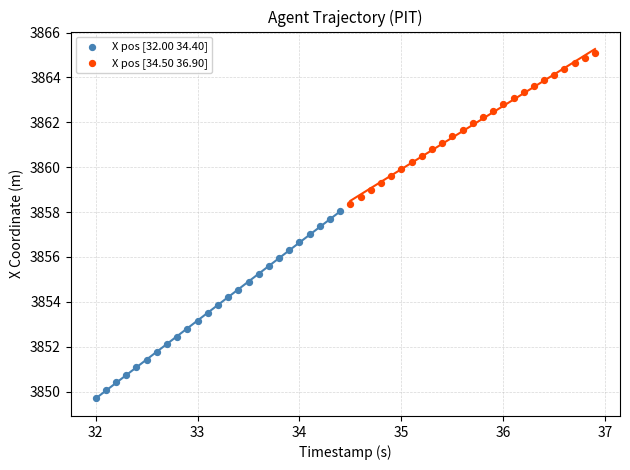

What are all the series names shown in the legend?

X pos [32.00 34.40], X pos [34.50 36.90]